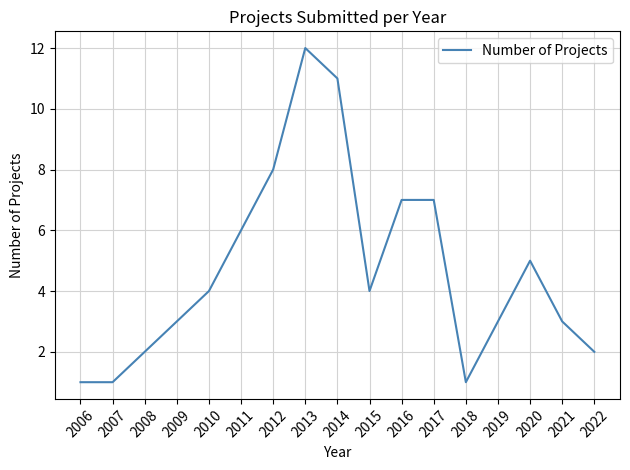

Where is the first local maximum?

2013